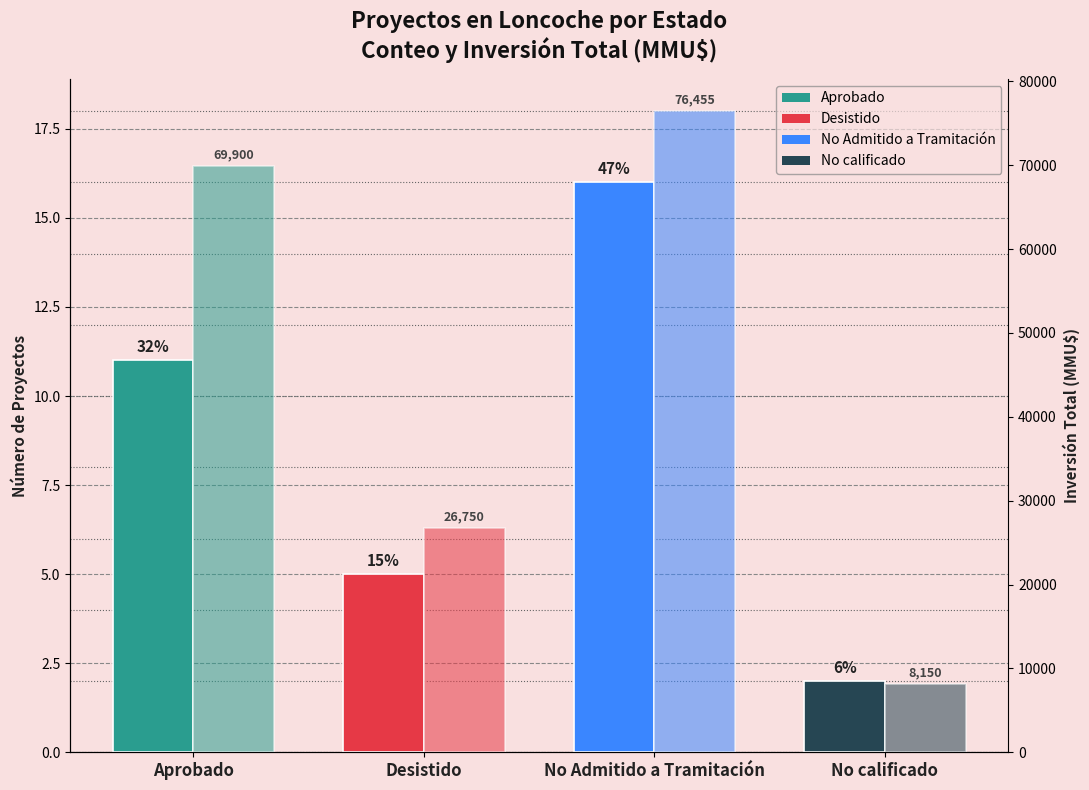

Reading left to right, what are all the values shown in this chart?

Conteo de Proyectos: Aprobado=11	Desistido=5	No Admitido a Tramitación=16	No calificado=2
Inversión Total (MMU$): Aprobado=69900	Desistido=26750	No Admitido a Tramitación=76455	No calificado=8150